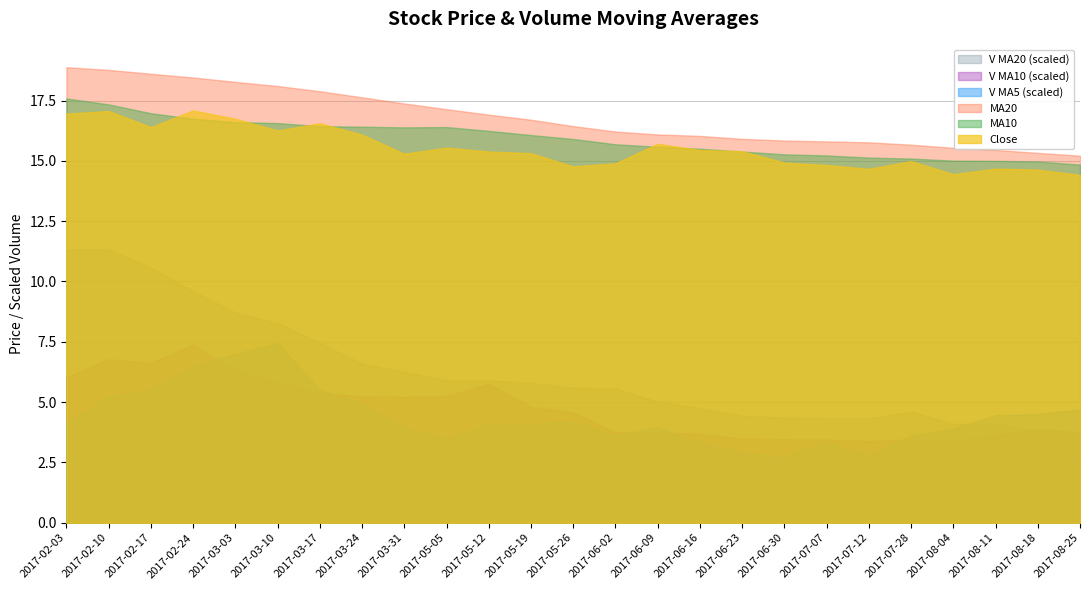

What is the label of the 18th point from the right?

2017-03-24